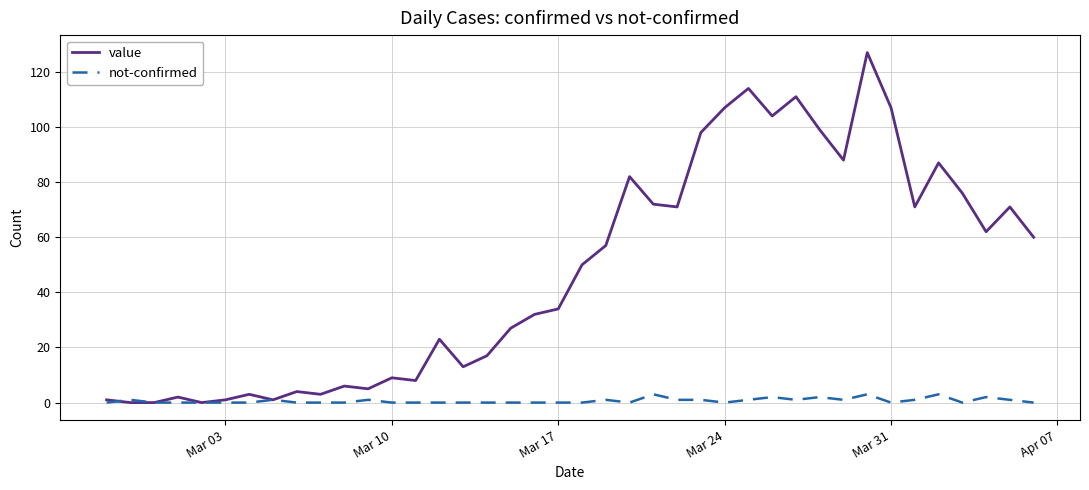

Rank the series by their maximum value, from lowest to highest.

not-confirmed, value